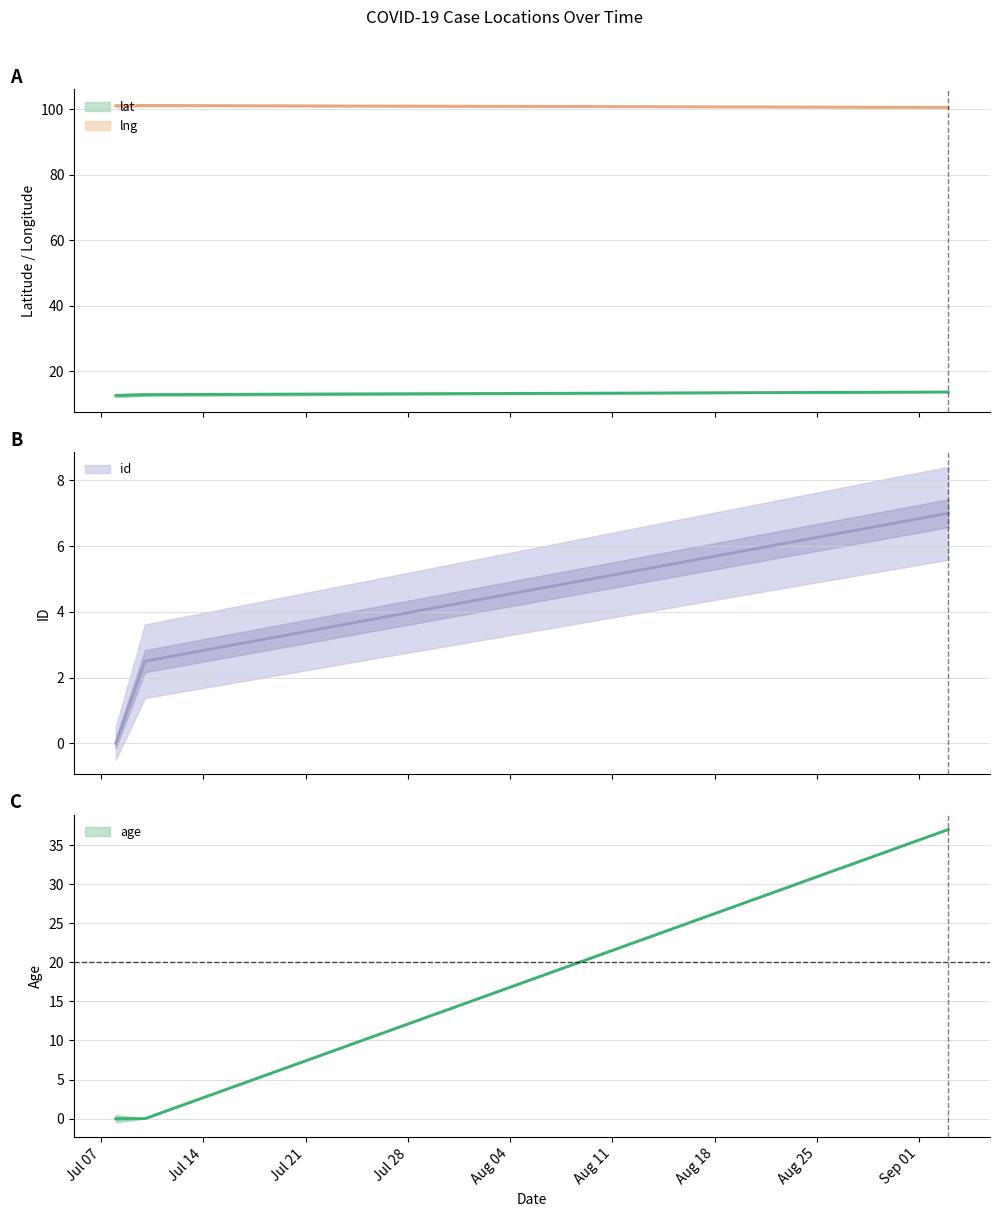

What are all the series names shown in the legend?

lat, lng, id, age